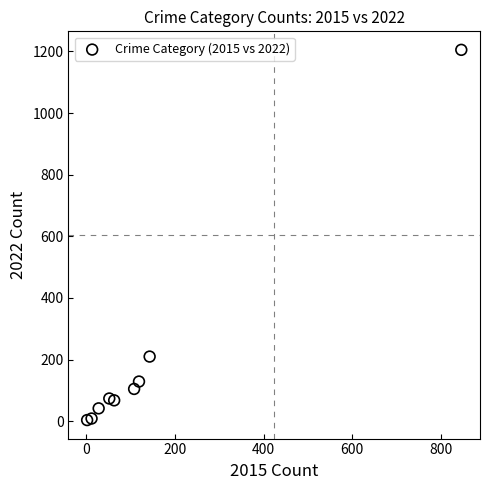

What is the average X value?

153